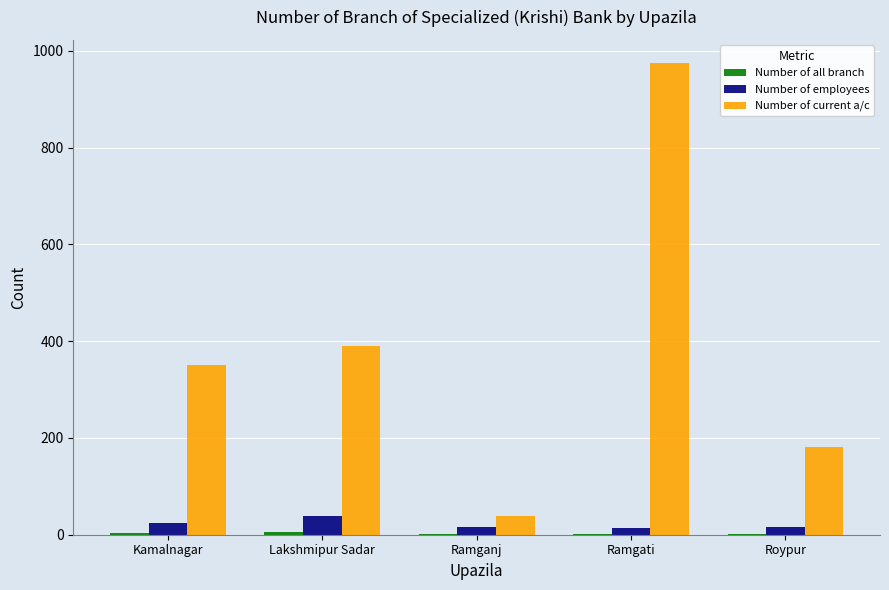

What is the maximum value shown in the chart?

974